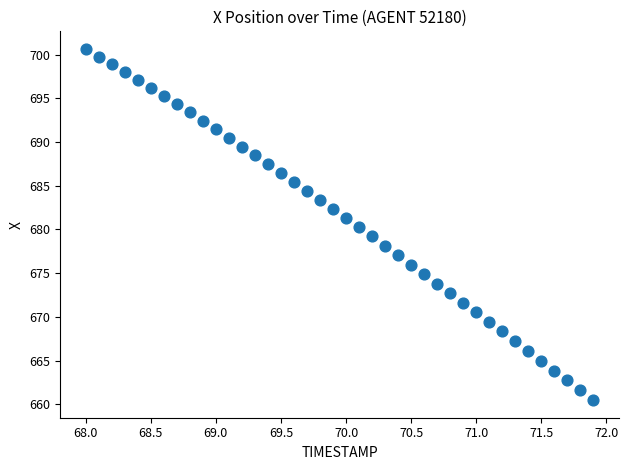

What is the range of X values (max minus min)?

3.9